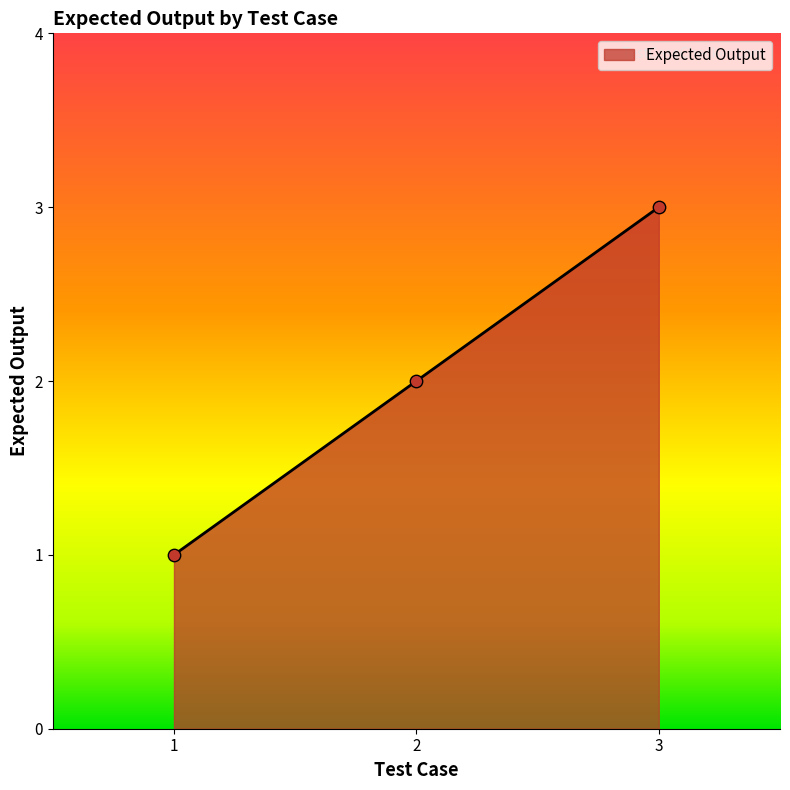

Between 1 and 3, which is larger?

3